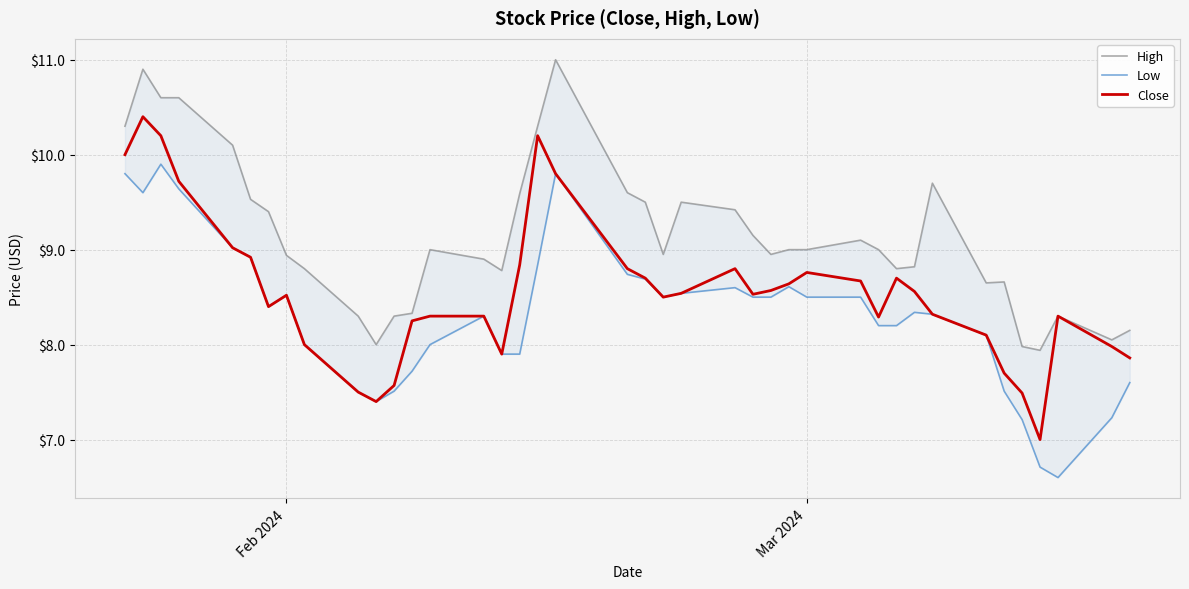

True or false: High and Close cross at least once.

False